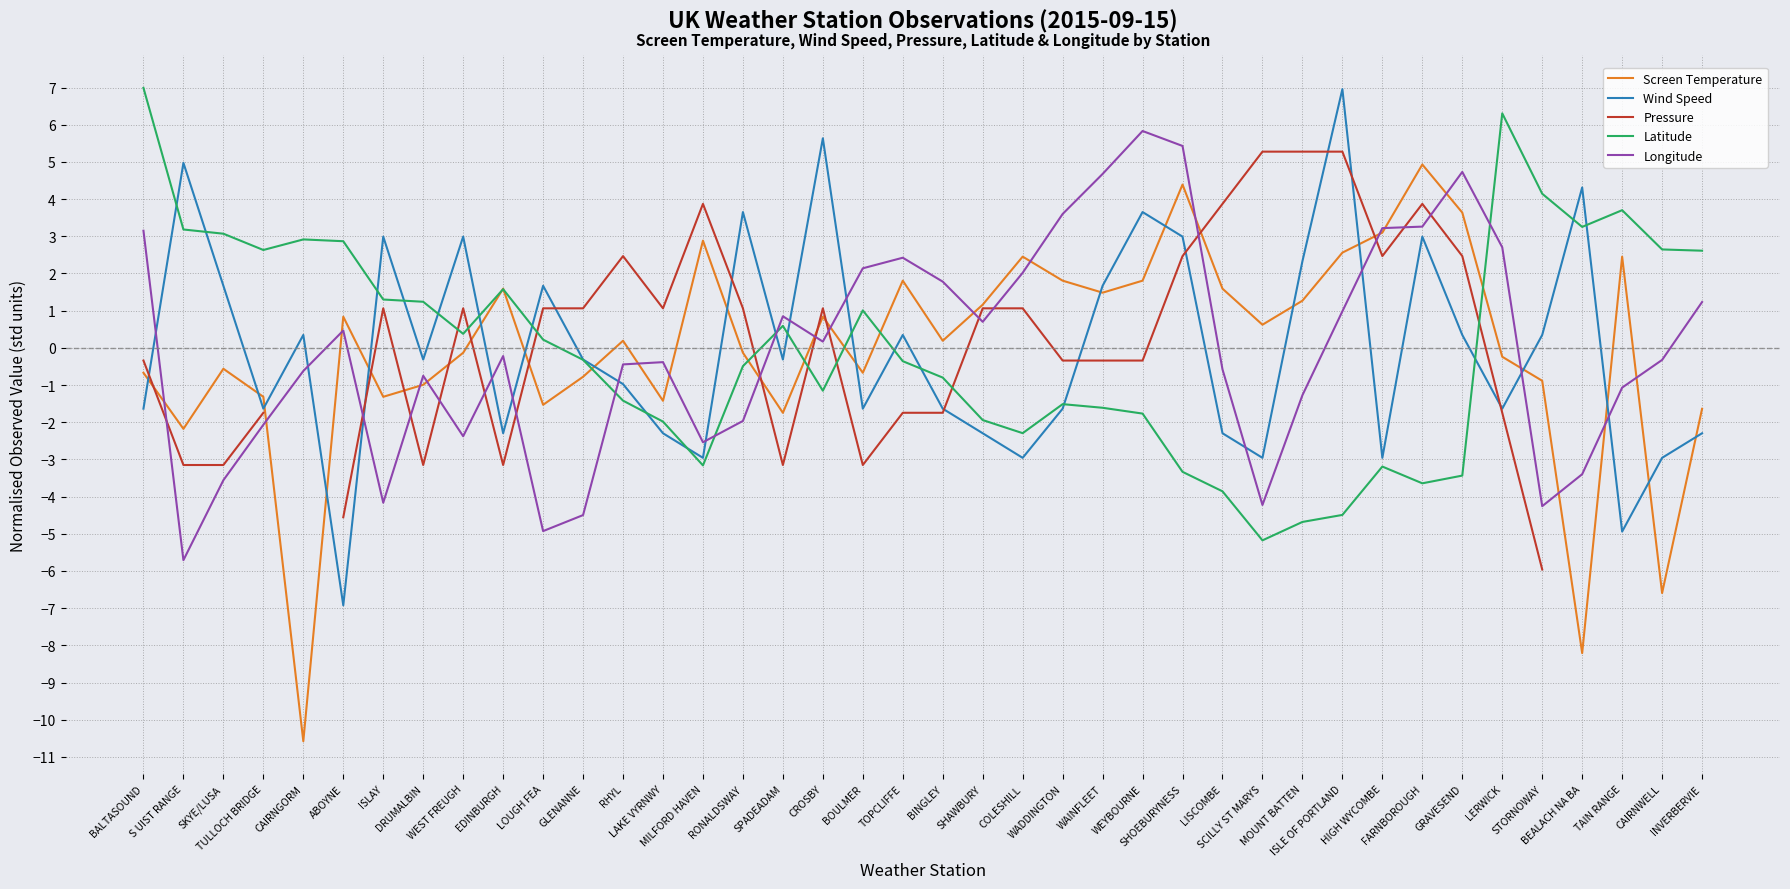

What are all the series names shown in the legend?

Screen Temperature, Wind Speed, Pressure, Latitude, Longitude